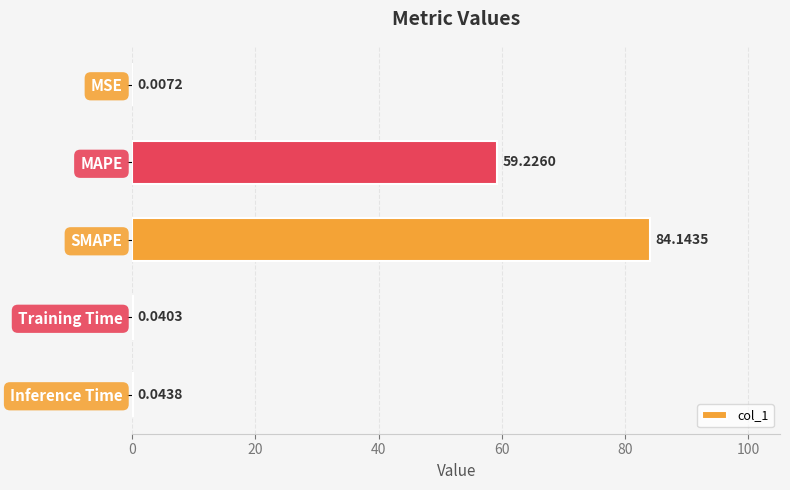

Where is the data nearest to the value 42?

MAPE